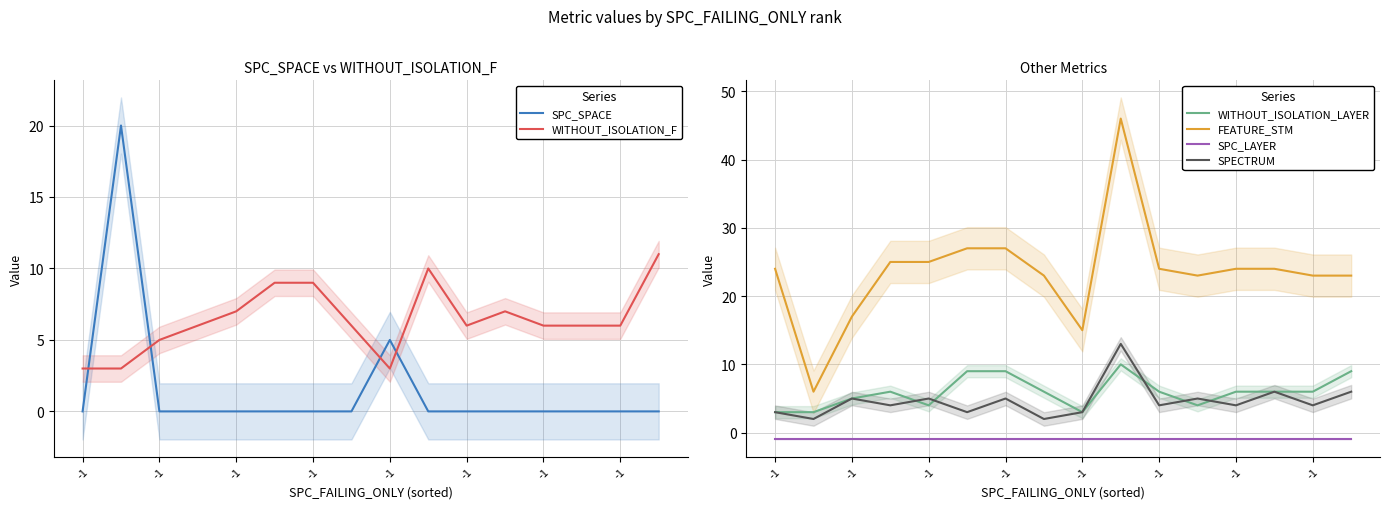

True or false: FEATURE_STM and SPC_LAYER cross at least once.

False